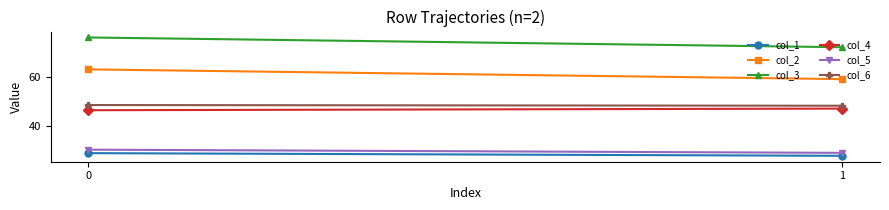

Reading left to right, what are all the values shown in this chart?

col_1: 28.8	27.7
col_2: 63.3	59.3
col_3: 76.4	72.4
col_4: 46.5	47.2
col_5: 30.3	29.0
col_6: 48.6	48.3